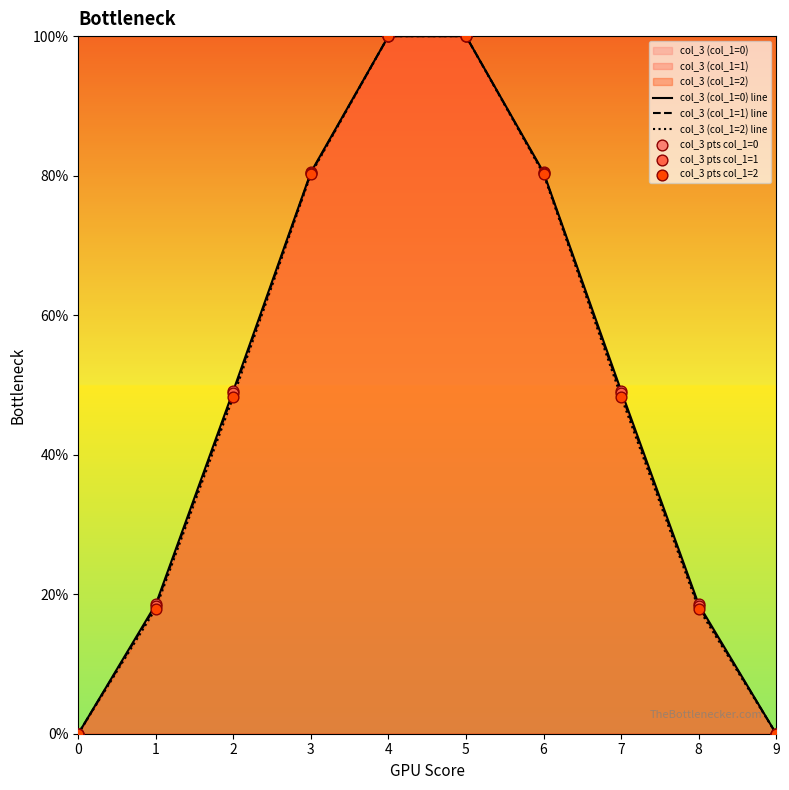

Is the value of col_3 (col_1=1) line at 3 greater than the value of col_3 (col_1=2) line at 9?

Yes